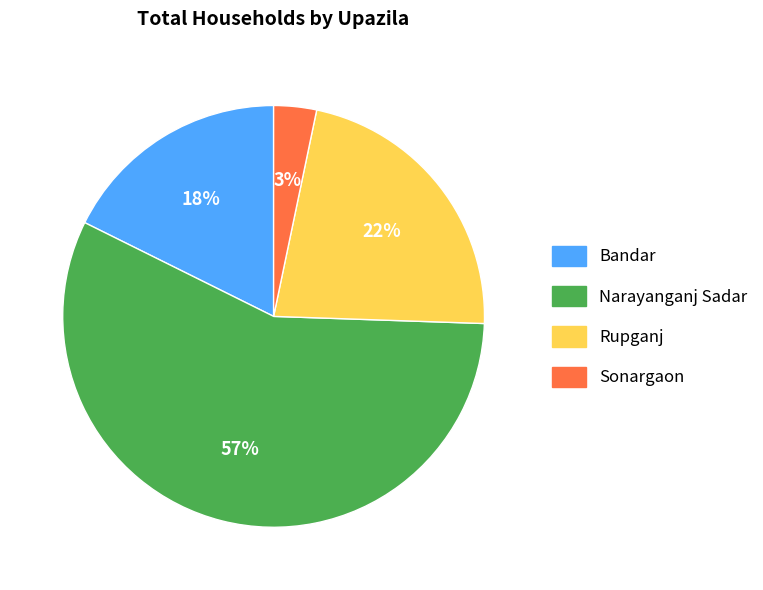

What is the smallest slice in the pie chart?

Sonargaon